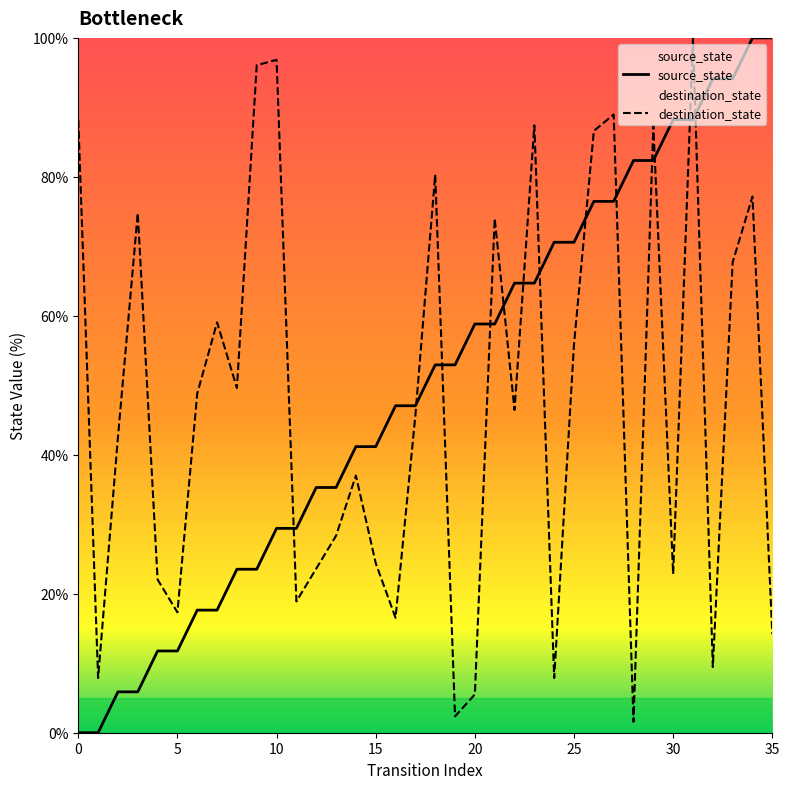

Between which two adjacent categories do source_state and destination_state first intersect?

10 and 11